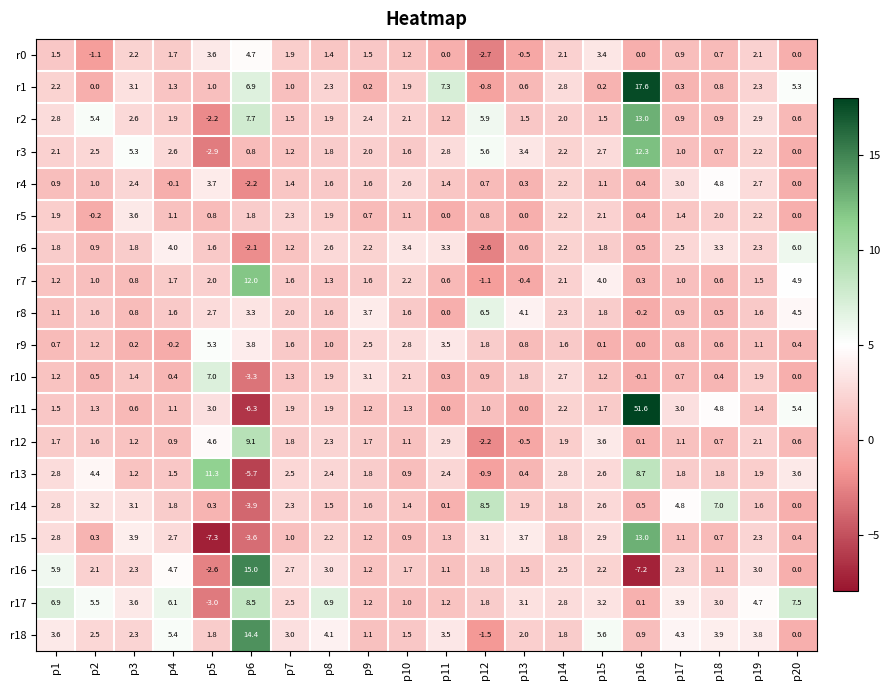

What is the difference between the maximum and minimum values in the r8 series?

6.7